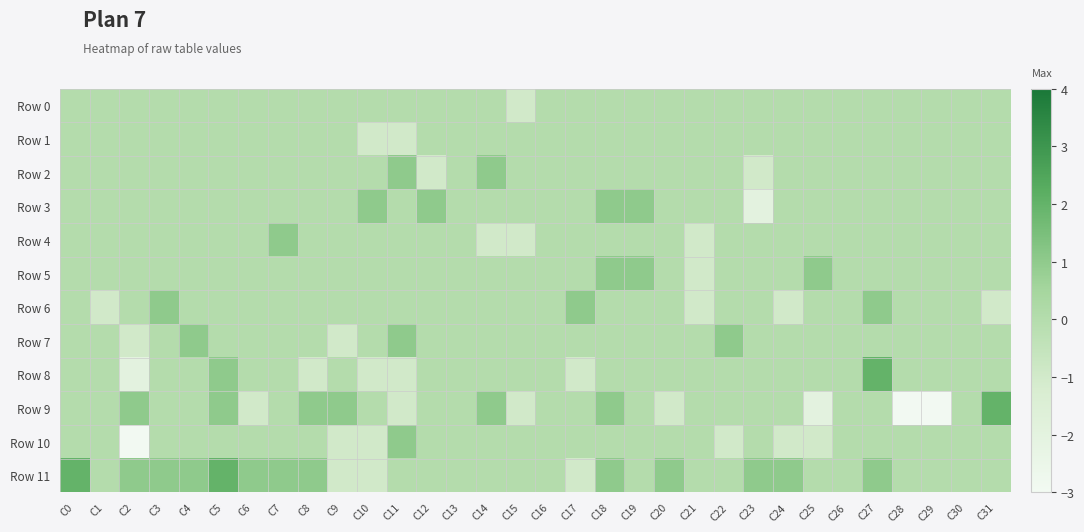

Reading left to right, what are all the values shown in this chart?

Row 0: C0=0	C1=0	C2=0	C3=0	C4=0	C5=0	C6=0	C7=0	C8=0	C9=0	C10=0	C11=0	C12=0	C13=0	C14=0	C15=-1	C16=0	C17=0	C18=0	C19=0	C20=0	C21=0	C22=0	C23=0	C24=0	C25=0	C26=0	C27=0	C28=0	C29=0	C30=0	C31=0
Row 1: C0=0	C1=0	C2=0	C3=0	C4=0	C5=0	C6=0	C7=0	C8=0	C9=0	C10=-1	C11=-1	C12=0	C13=0	C14=0	C15=0	C16=0	C17=0	C18=0	C19=0	C20=0	C21=0	C22=0	C23=0	C24=0	C25=0	C26=0	C27=0	C28=0	C29=0	C30=0	C31=0
Row 2: C0=0	C1=0	C2=0	C3=0	C4=0	C5=0	C6=0	C7=0	C8=0	C9=0	C10=0	C11=1	C12=-1	C13=0	C14=1	C15=0	C16=0	C17=0	C18=0	C19=0	C20=0	C21=0	C22=0	C23=-1	C24=0	C25=0	C26=0	C27=0	C28=0	C29=0	C30=0	C31=0
Row 3: C0=0	C1=0	C2=0	C3=0	C4=0	C5=0	C6=0	C7=0	C8=0	C9=0	C10=1	C11=0	C12=1	C13=0	C14=0	C15=0	C16=0	C17=0	C18=1	C19=1	C20=0	C21=0	C22=0	C23=-2	C24=0	C25=0	C26=0	C27=0	C28=0	C29=0	C30=0	C31=0
Row 4: C0=0	C1=0	C2=0	C3=0	C4=0	C5=0	C6=0	C7=1	C8=0	C9=0	C10=0	C11=0	C12=0	C13=0	C14=-1	C15=-1	C16=0	C17=0	C18=0	C19=0	C20=0	C21=-1	C22=0	C23=0	C24=0	C25=0	C26=0	C27=0	C28=0	C29=0	C30=0	C31=0
Row 5: C0=0	C1=0	C2=0	C3=0	C4=0	C5=0	C6=0	C7=0	C8=0	C9=0	C10=0	C11=0	C12=0	C13=0	C14=0	C15=0	C16=0	C17=0	C18=1	C19=1	C20=0	C21=-1	C22=0	C23=0	C24=0	C25=1	C26=0	C27=0	C28=0	C29=0	C30=0	C31=0
Row 6: C0=0	C1=-1	C2=0	C3=1	C4=0	C5=0	C6=0	C7=0	C8=0	C9=0	C10=0	C11=0	C12=0	C13=0	C14=0	C15=0	C16=0	C17=1	C18=0	C19=0	C20=0	C21=-1	C22=0	C23=0	C24=-1	C25=0	C26=0	C27=1	C28=0	C29=0	C30=0	C31=-1
Row 7: C0=0	C1=0	C2=-1	C3=0	C4=1	C5=0	C6=0	C7=0	C8=0	C9=-1	C10=0	C11=1	C12=0	C13=0	C14=0	C15=0	C16=0	C17=0	C18=0	C19=0	C20=0	C21=0	C22=1	C23=0	C24=0	C25=0	C26=0	C27=0	C28=0	C29=0	C30=0	C31=0
Row 8: C0=0	C1=0	C2=-2	C3=0	C4=0	C5=1	C6=0	C7=0	C8=-1	C9=0	C10=-1	C11=-1	C12=0	C13=0	C14=0	C15=0	C16=0	C17=-1	C18=0	C19=0	C20=0	C21=0	C22=0	C23=0	C24=0	C25=0	C26=0	C27=2	C28=0	C29=0	C30=0	C31=0
Row 9: C0=0	C1=0	C2=1	C3=0	C4=0	C5=1	C6=-1	C7=0	C8=1	C9=1	C10=0	C11=-1	C12=0	C13=0	C14=1	C15=-1	C16=0	C17=0	C18=1	C19=0	C20=-1	C21=0	C22=0	C23=0	C24=0	C25=-2	C26=0	C27=0	C28=-3	C29=-3	C30=0	C31=2
Row 10: C0=0	C1=0	C2=-3	C3=0	C4=0	C5=0	C6=0	C7=0	C8=0	C9=-1	C10=-1	C11=1	C12=0	C13=0	C14=0	C15=0	C16=0	C17=0	C18=0	C19=0	C20=0	C21=0	C22=-1	C23=0	C24=-1	C25=-1	C26=0	C27=0	C28=0	C29=0	C30=0	C31=0
Row 11: C0=2	C1=0	C2=1	C3=1	C4=1	C5=2	C6=1	C7=1	C8=1	C9=-1	C10=-1	C11=0	C12=0	C13=0	C14=0	C15=0	C16=0	C17=-1	C18=1	C19=0	C20=1	C21=0	C22=0	C23=1	C24=1	C25=0	C26=0	C27=1	C28=0	C29=0	C30=0	C31=0